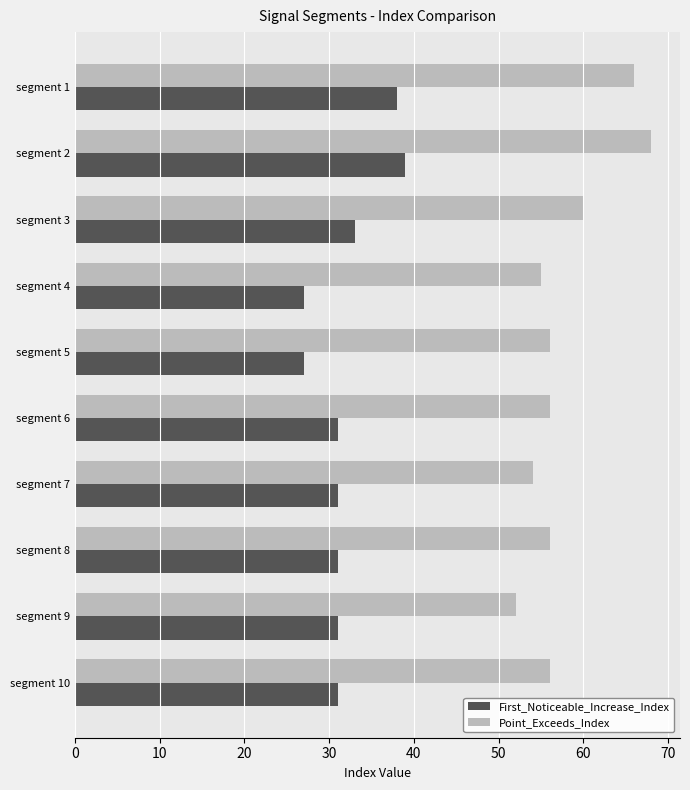

True or false: First_Noticeable_Increase_Index has a value of 39 at segment 2.

True